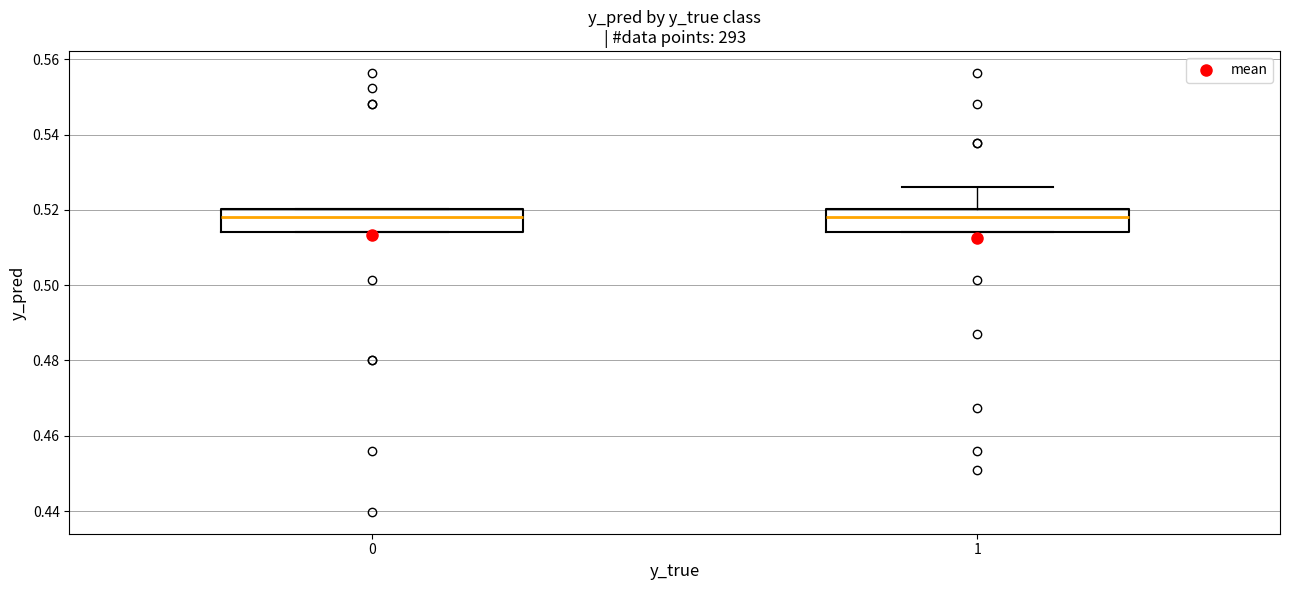

Reading left to right, read every box against the y-axis: the position of its median line, the range the box covers, and the ends of its whiskers. The values are not printed on the chart, so give them approximately, as read against the axis.

0: median 0.518, box 0.514 to 0.520, whiskers 0.514 to 0.520
1: median 0.518, box 0.514 to 0.520, whiskers 0.514 to 0.526